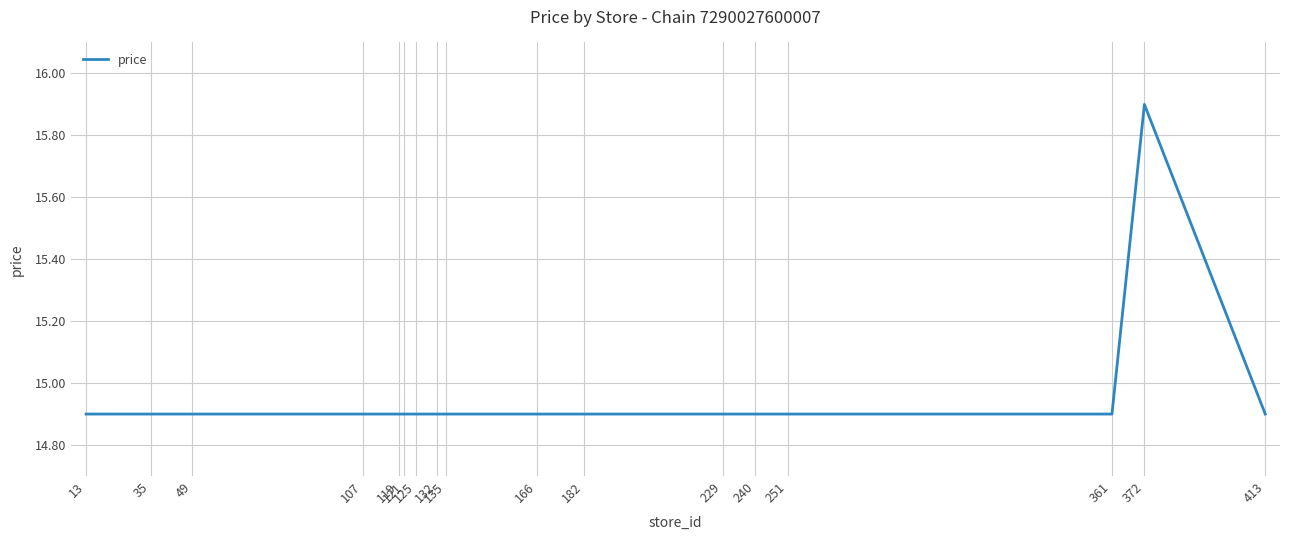

What is the maximum value shown in the chart?

15.9